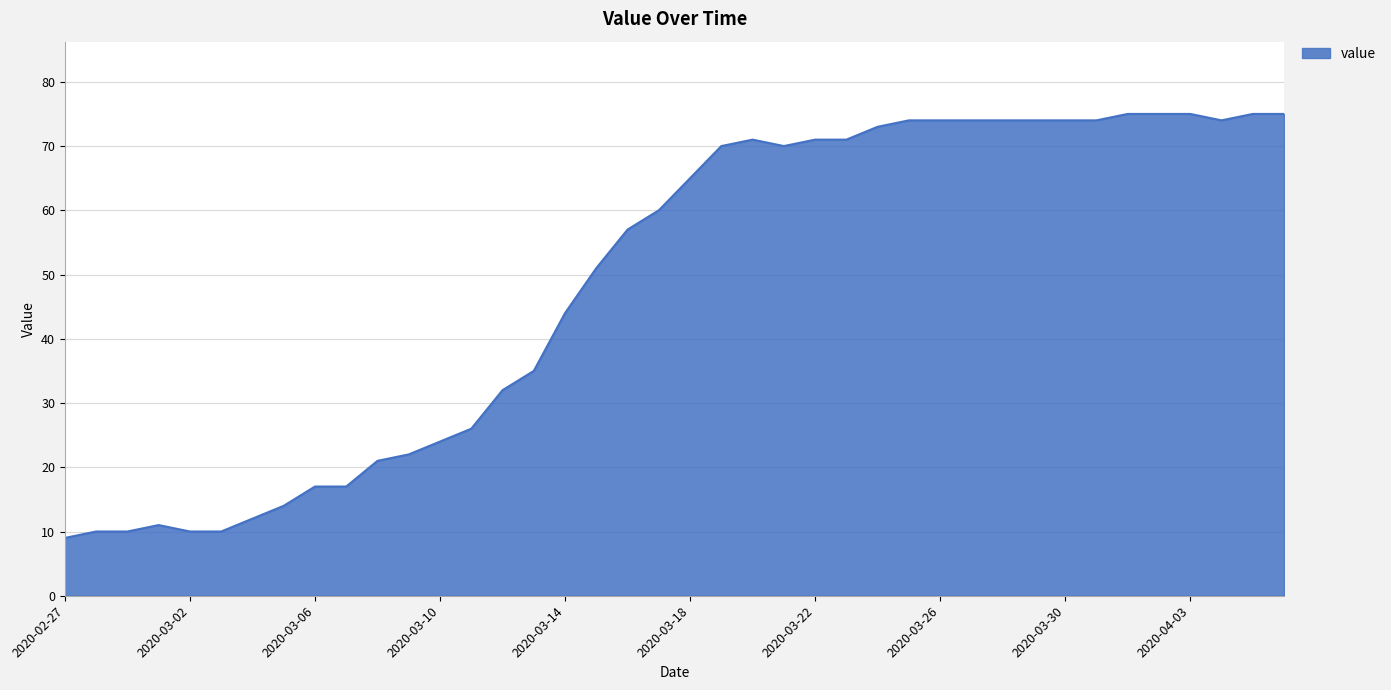

What is the smallest value displayed?

9